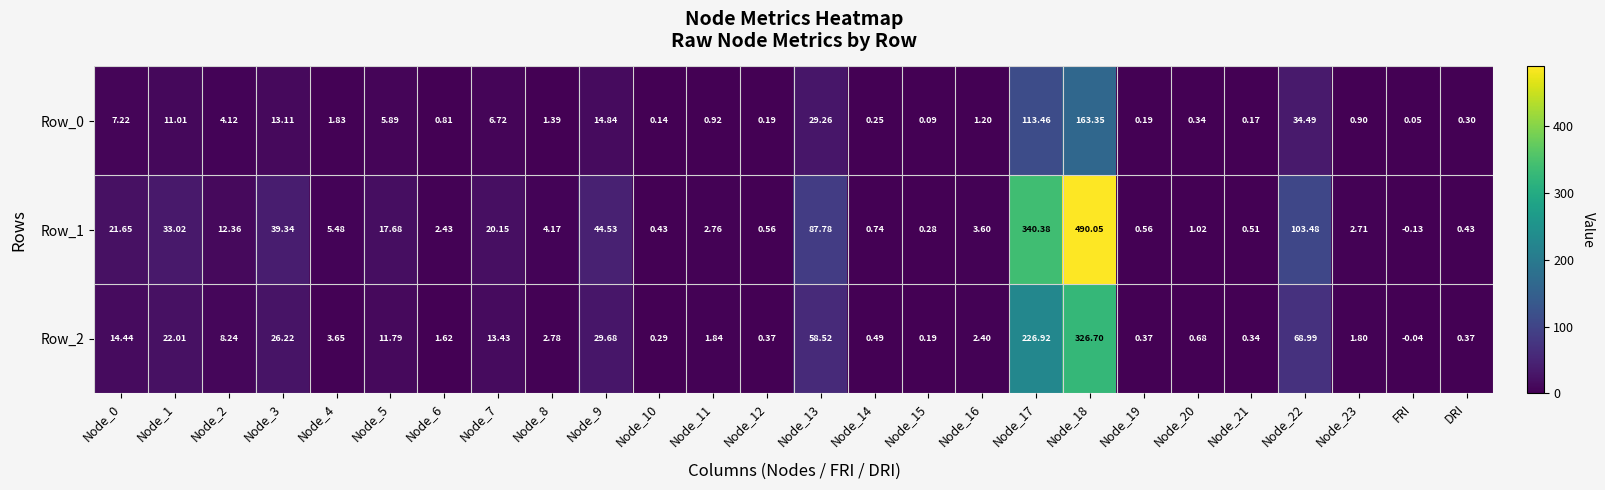

Is the value of Row_0 at Node_3 greater than the value of Row_2 at Node_2?

Yes